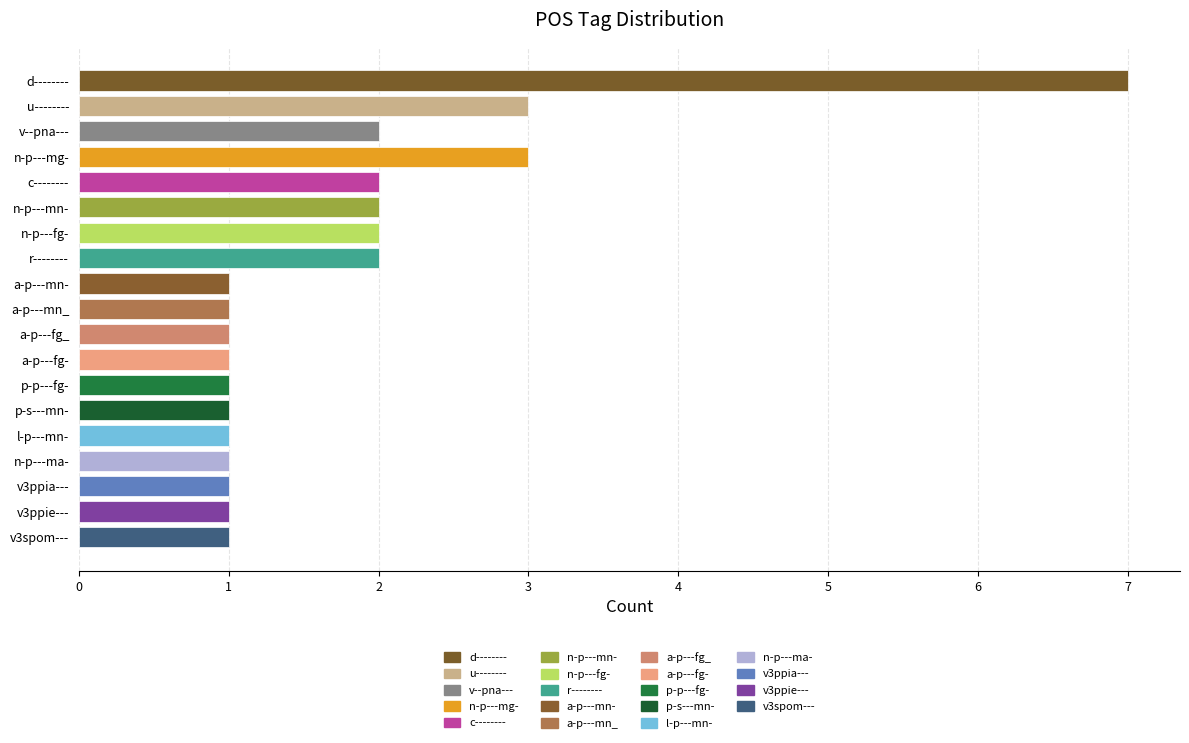

Reading top to bottom, what are all the values shown in this chart?

d--------=7	u--------=3	v--pna---=2	n-p---mg-=3	c--------=2	n-p---mn-=2	n-p---fg-=2	r--------=2	a-p---mn-=1	a-p---mn_=1	a-p---fg_=1	a-p---fg-=1	p-p---fg-=1	p-s---mn-=1	l-p---mn-=1	n-p---ma-=1	v3ppia---=1	v3ppie---=1	v3spom---=1